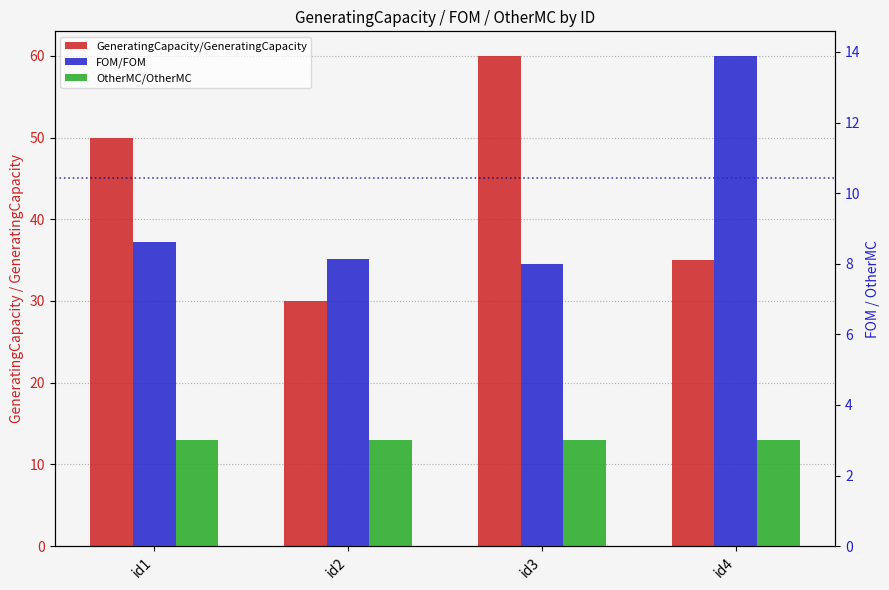

What is the maximum value for GeneratingCapacity/GeneratingCapacity?

60.0